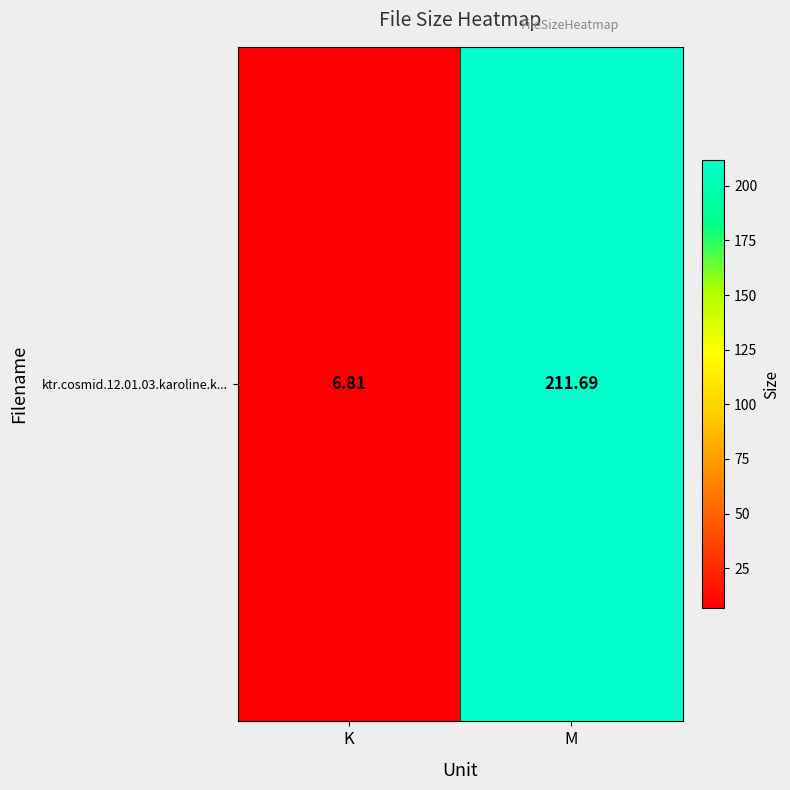

What is the minimum value shown in the chart?

6.8